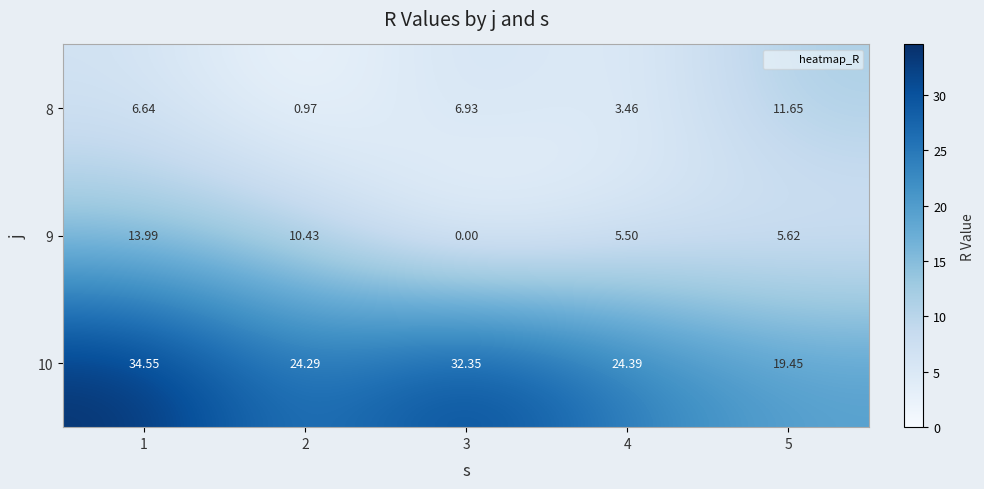

Is the value of 8 at 4 greater than the value of 9 at 4?

No